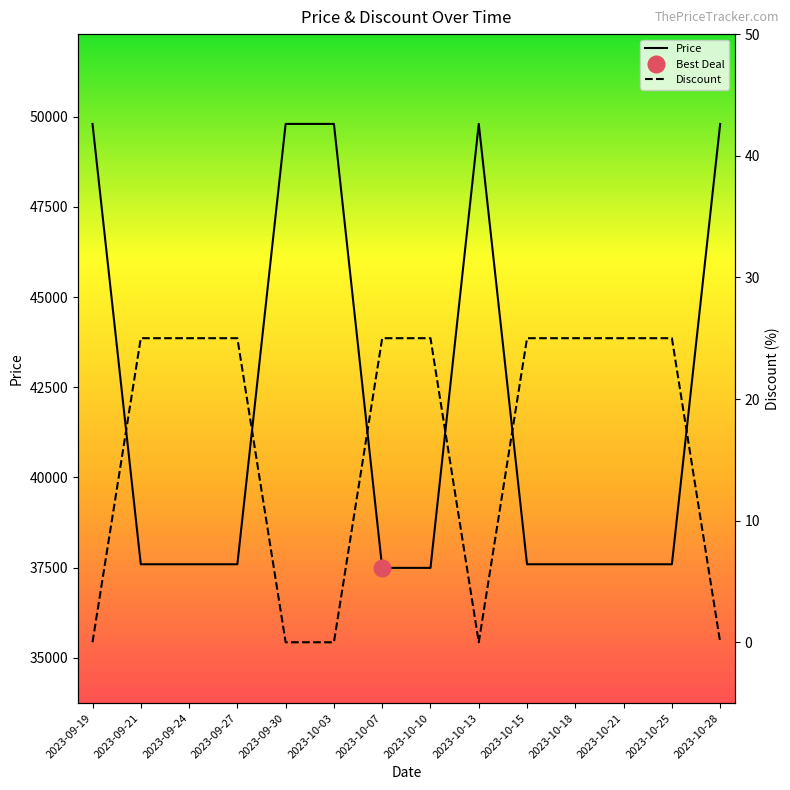

Rank the series by their maximum value, from lowest to highest.

Discount, Price